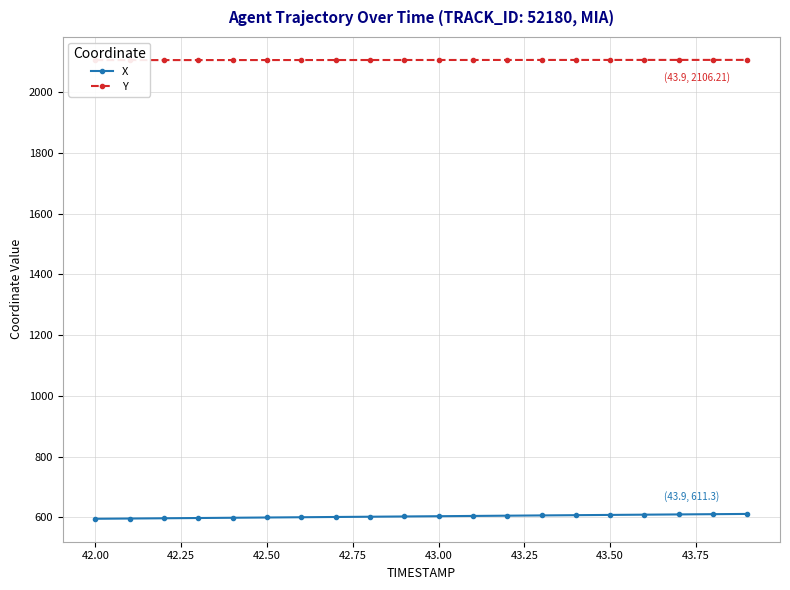

At how many categories does at least one series exceed 1887?

20